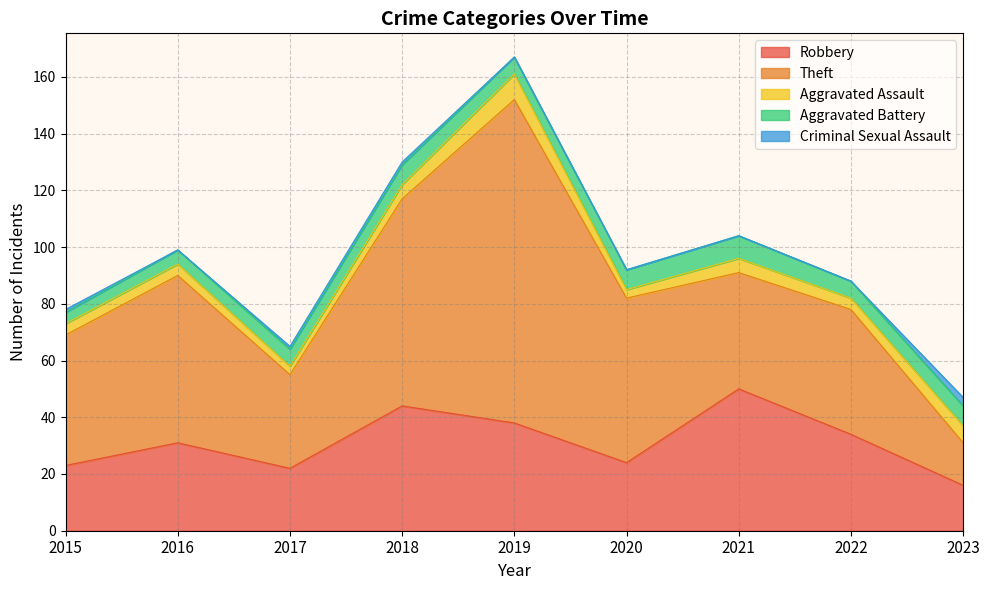

Is it true that Theft equals 87 at 2016?

False